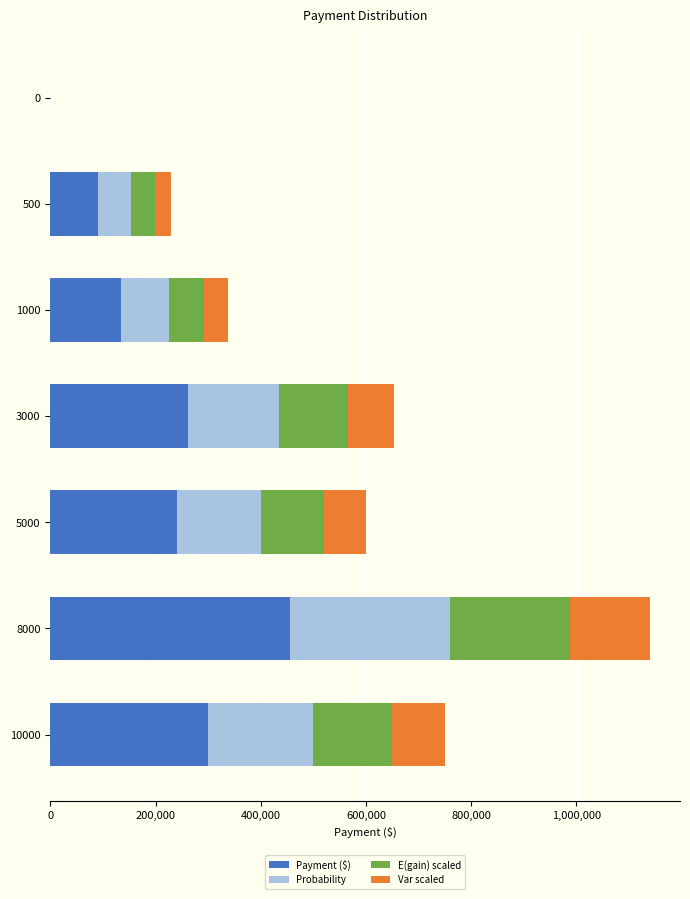

At which category is the sum across all series the highest?

8000